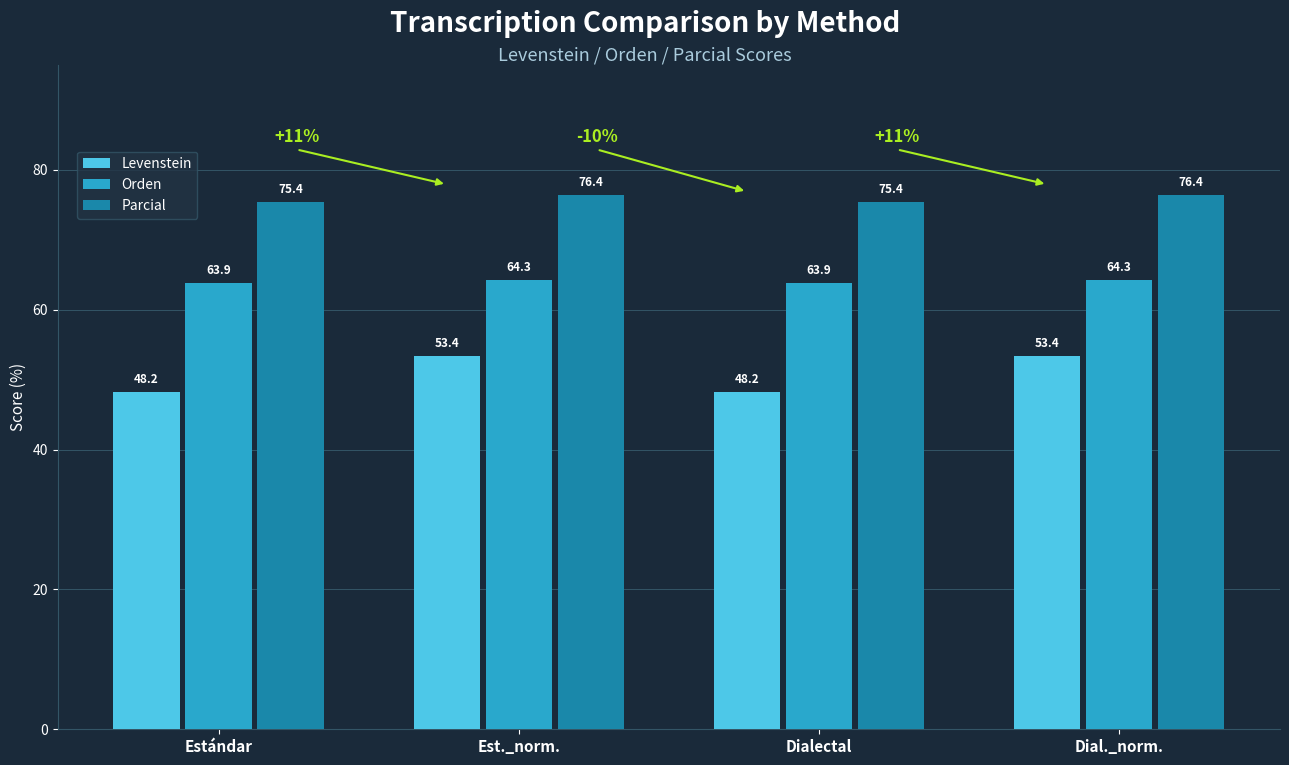

What is the average value of the Parcial series?

75.9